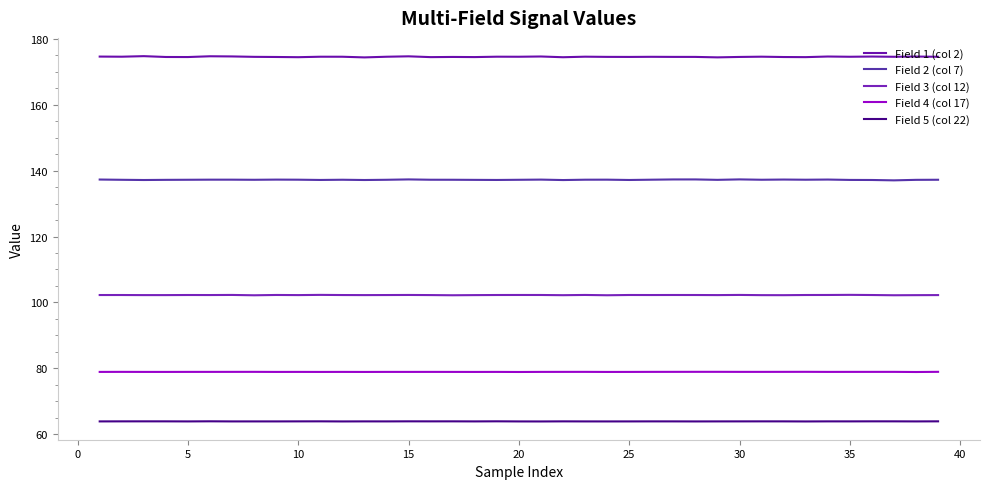

True or false: Field 3 (col 12) and Field 2 (col 7) intersect in this chart.

False